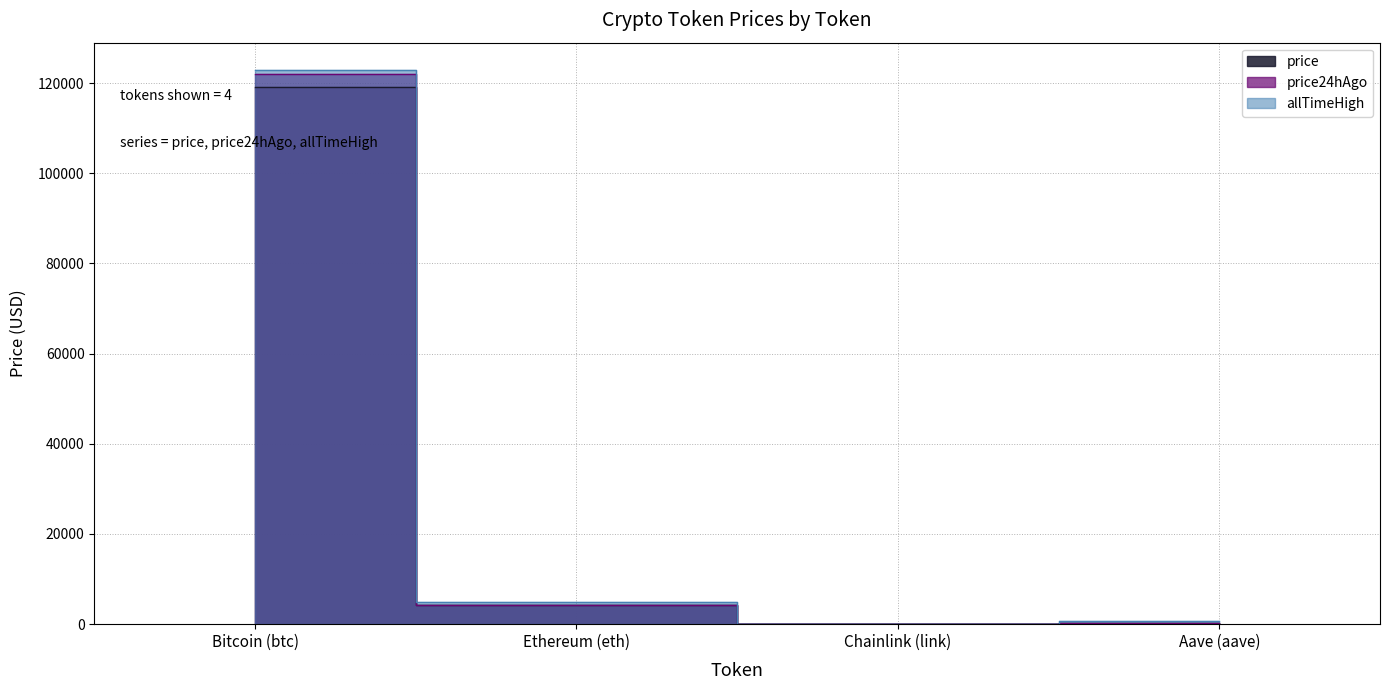

How many lines are shown in the chart?

3